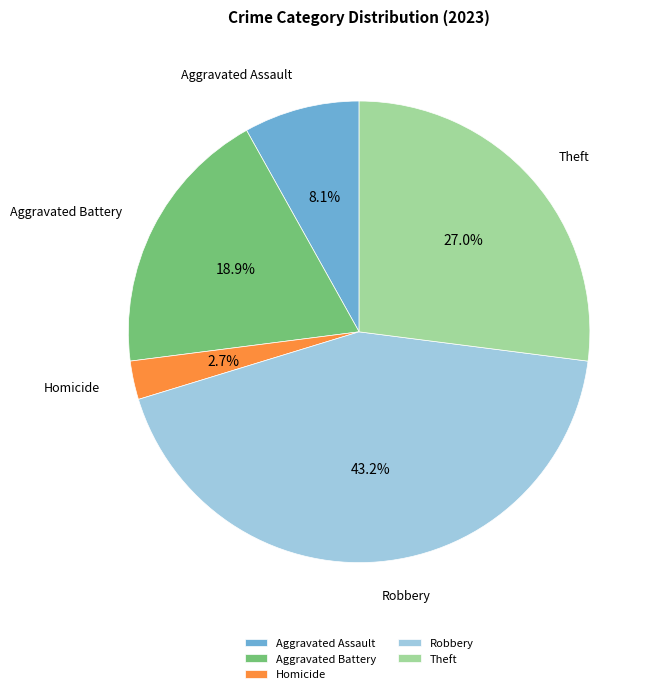

Does Robbery represent more than half of the total?

No